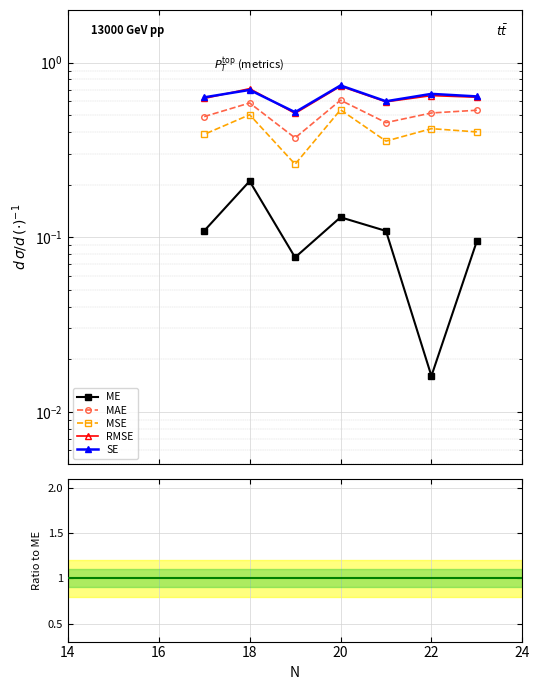

Between 18 and 14, which is larger?

18